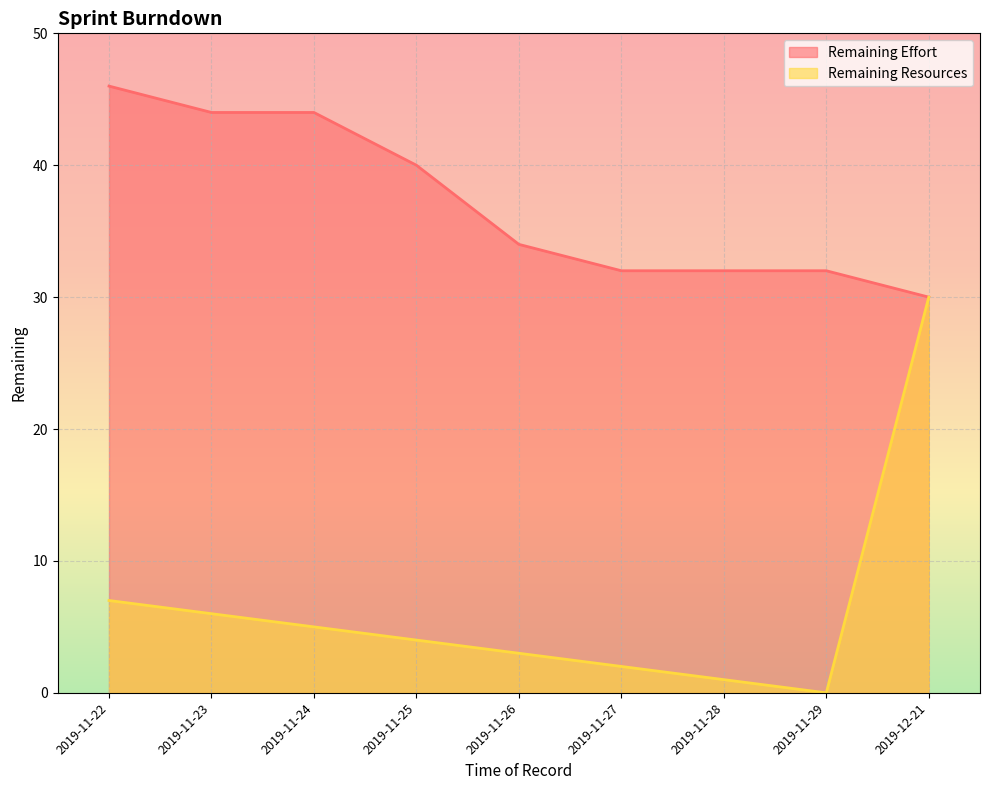

What is the label of the 2nd point from the right?

2019-11-29